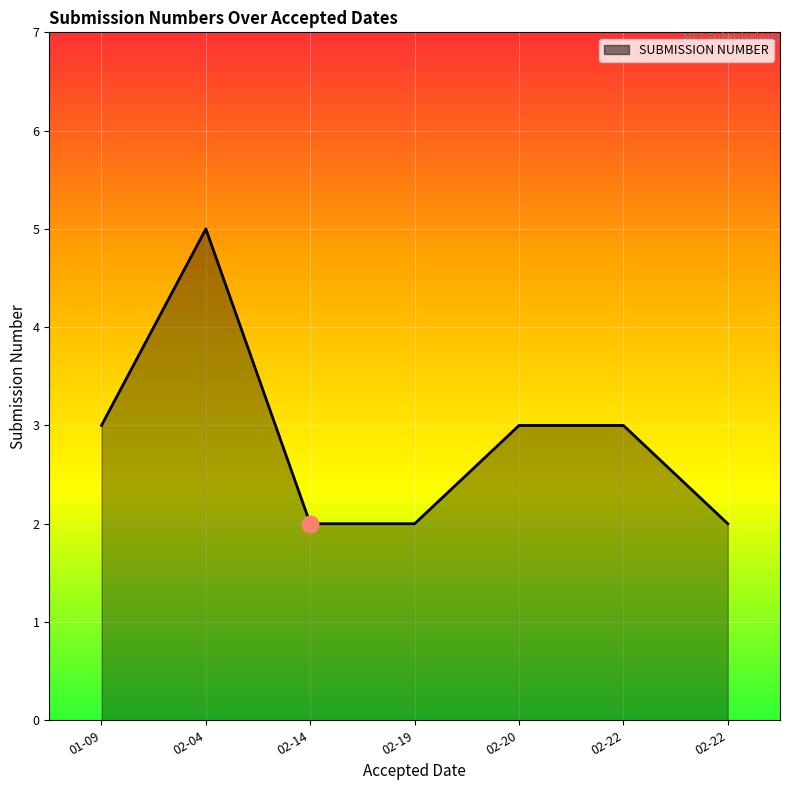

What is the label of the 7th point from the left?

02-22